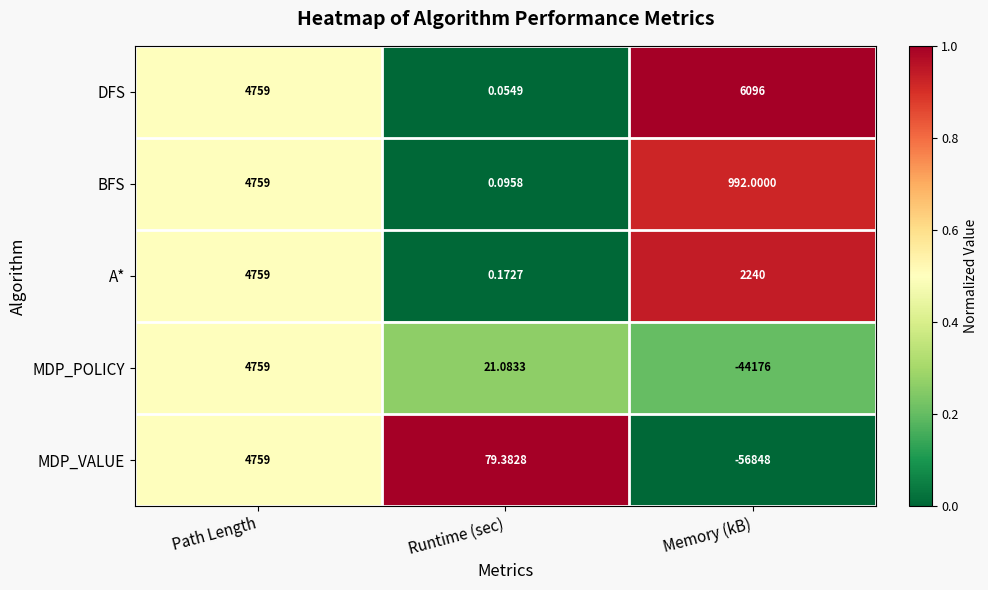

At which category is the sum across all series the highest?

Path Length